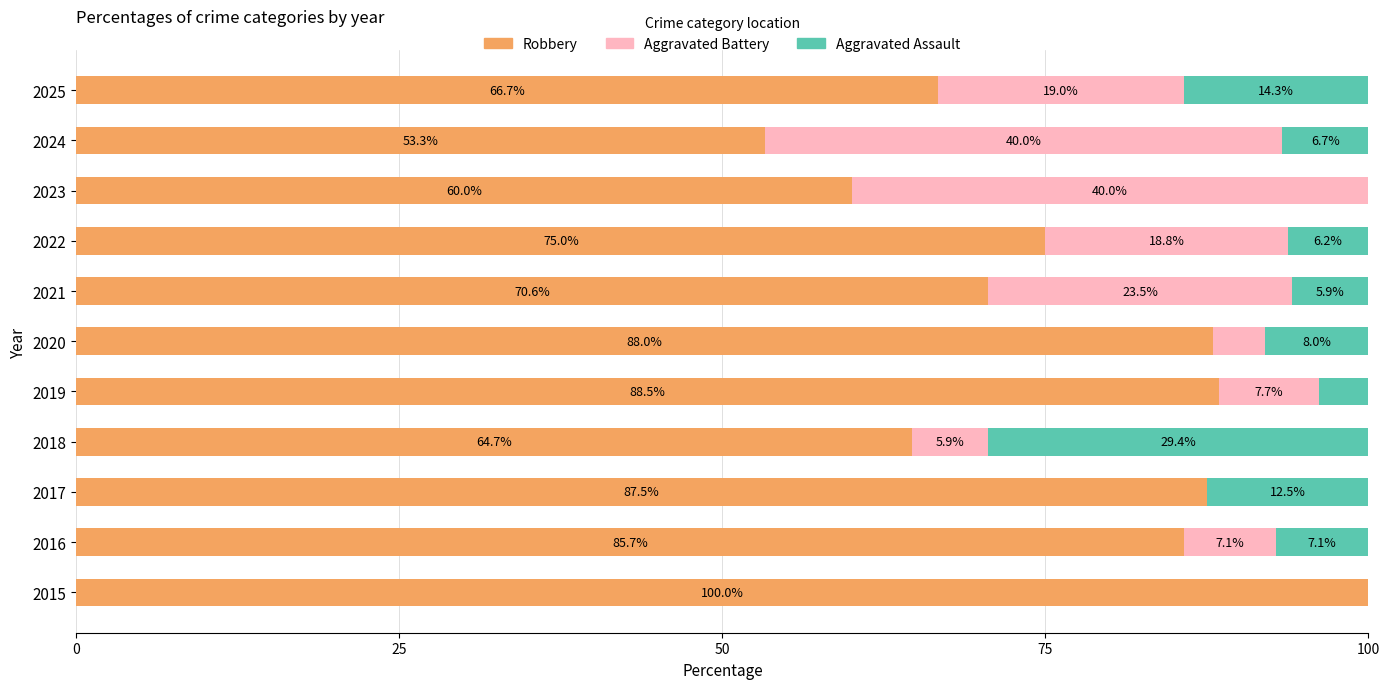

What is the sum of all Robbery values?

840.0